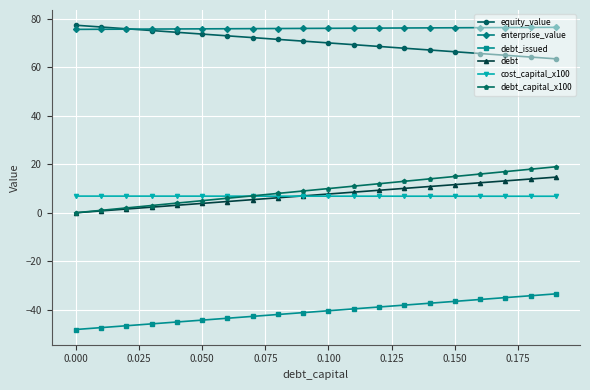

True or false: equity_value and debt cross at least once.

False